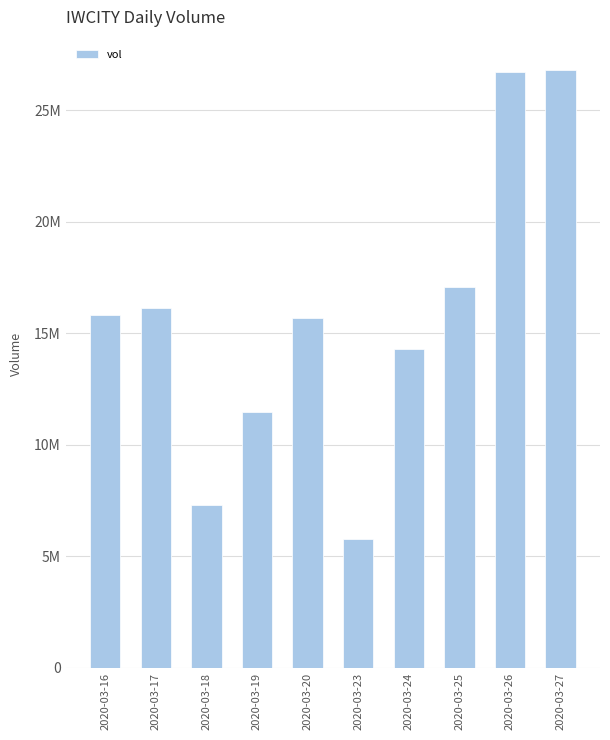

Are the bars horizontal?

No